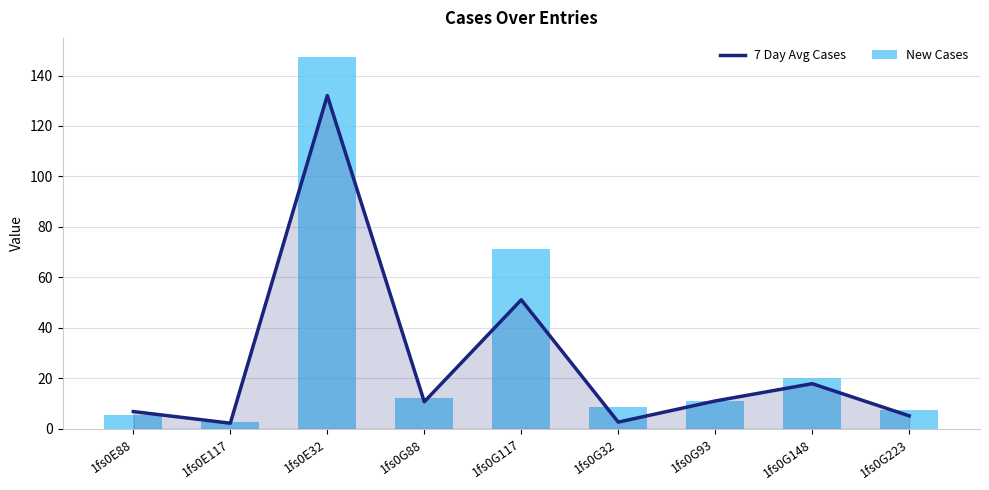

How many groups of bars are there?

9